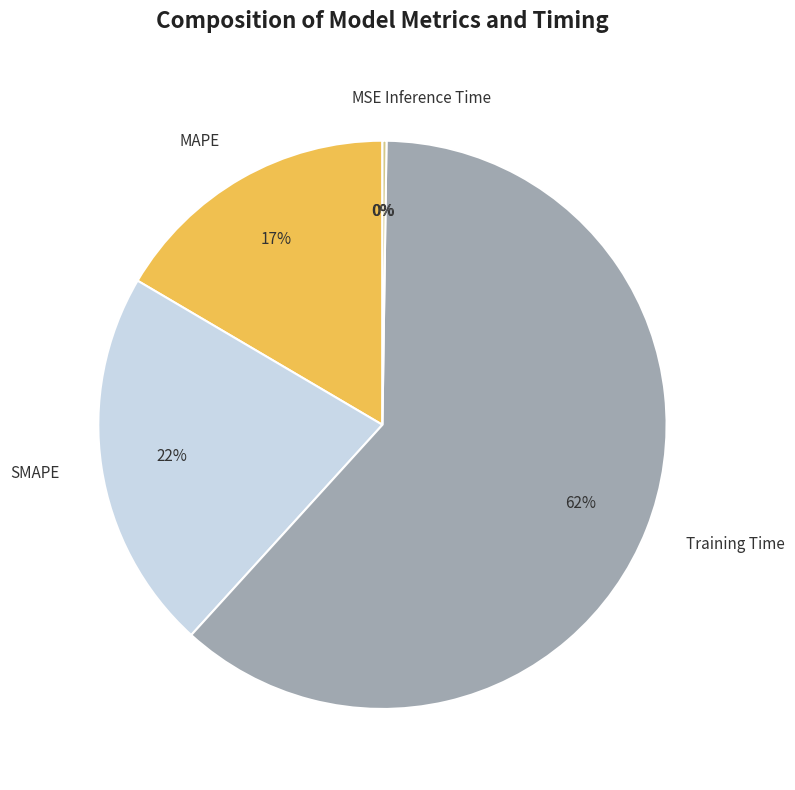

What percentage is the MAPE slice, to the nearest percent?

17%